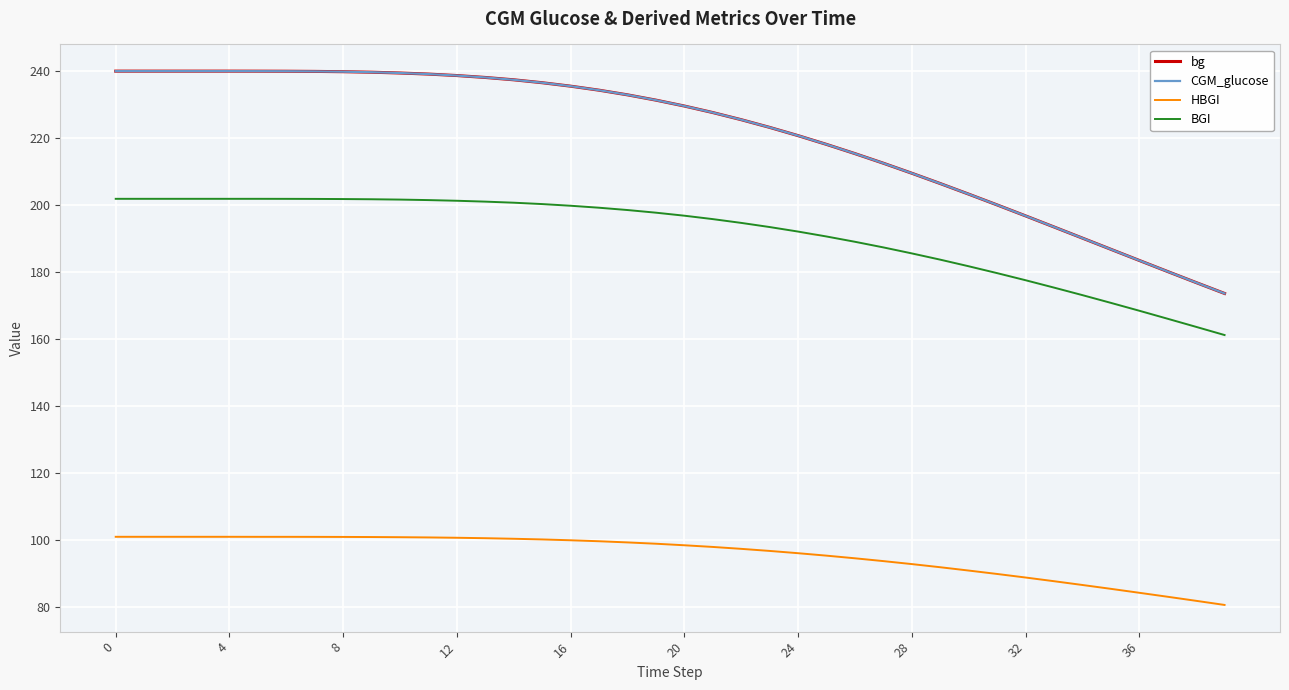

True or false: bg and HBGI cross at least once.

False